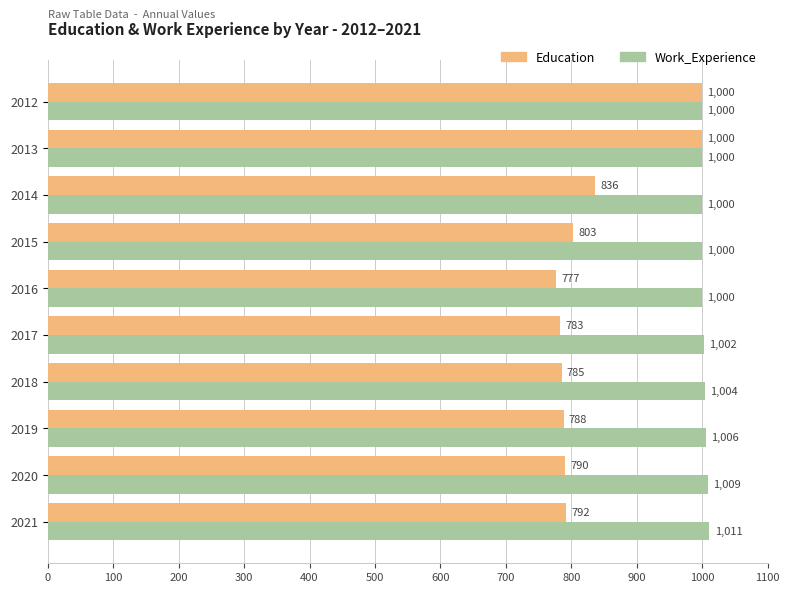

Where is Work_Experience nearest to the value 1005?

2018